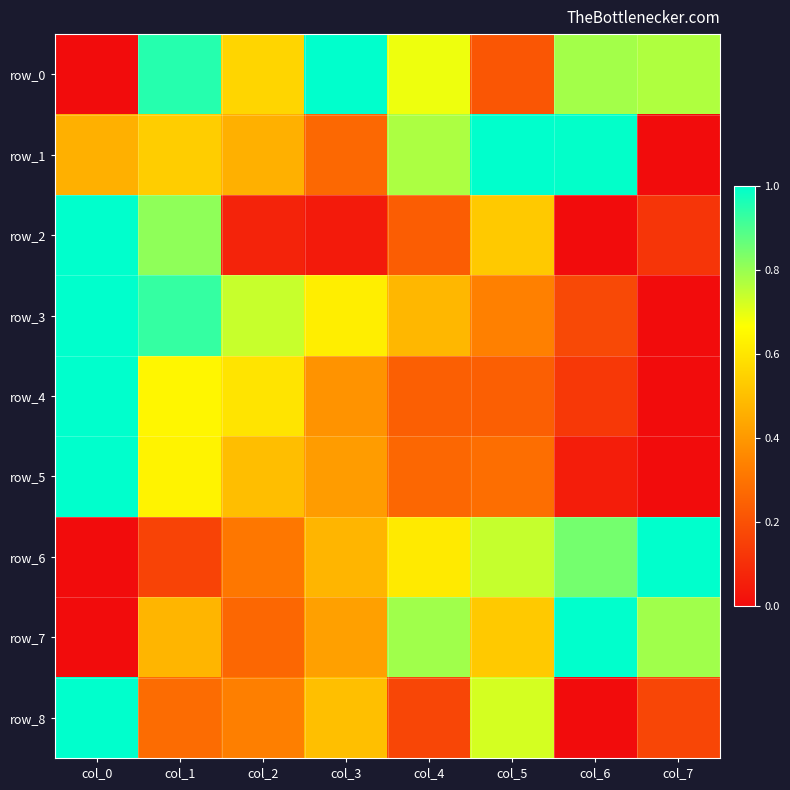

Reading right to left, what are all the values shown in this chart?

row_0: col_7=0.8	col_6=0.8	col_5=0.2	col_4=0.7	col_3=1.0	col_2=0.6	col_1=1.0	col_0=0.0
row_1: col_7=0.0	col_6=1.0	col_5=1.0	col_4=0.8	col_3=0.3	col_2=0.5	col_1=0.5	col_0=0.5
row_2: col_7=0.1	col_6=0.0	col_5=0.5	col_4=0.2	col_3=0.0	col_2=0.1	col_1=0.8	col_0=1.0
row_3: col_7=0.0	col_6=0.2	col_5=0.3	col_4=0.5	col_3=0.6	col_2=0.7	col_1=0.9	col_0=1.0
row_4: col_7=0.0	col_6=0.1	col_5=0.2	col_4=0.2	col_3=0.4	col_2=0.6	col_1=0.6	col_0=1.0
row_5: col_7=0.0	col_6=0.1	col_5=0.3	col_4=0.3	col_3=0.4	col_2=0.5	col_1=0.6	col_0=1.0
row_6: col_7=1.0	col_6=0.8	col_5=0.7	col_4=0.6	col_3=0.5	col_2=0.3	col_1=0.2	col_0=0.0
row_7: col_7=0.8	col_6=1.0	col_5=0.5	col_4=0.8	col_3=0.4	col_2=0.3	col_1=0.5	col_0=0.0
row_8: col_7=0.2	col_6=0.0	col_5=0.7	col_4=0.2	col_3=0.5	col_2=0.3	col_1=0.3	col_0=1.0